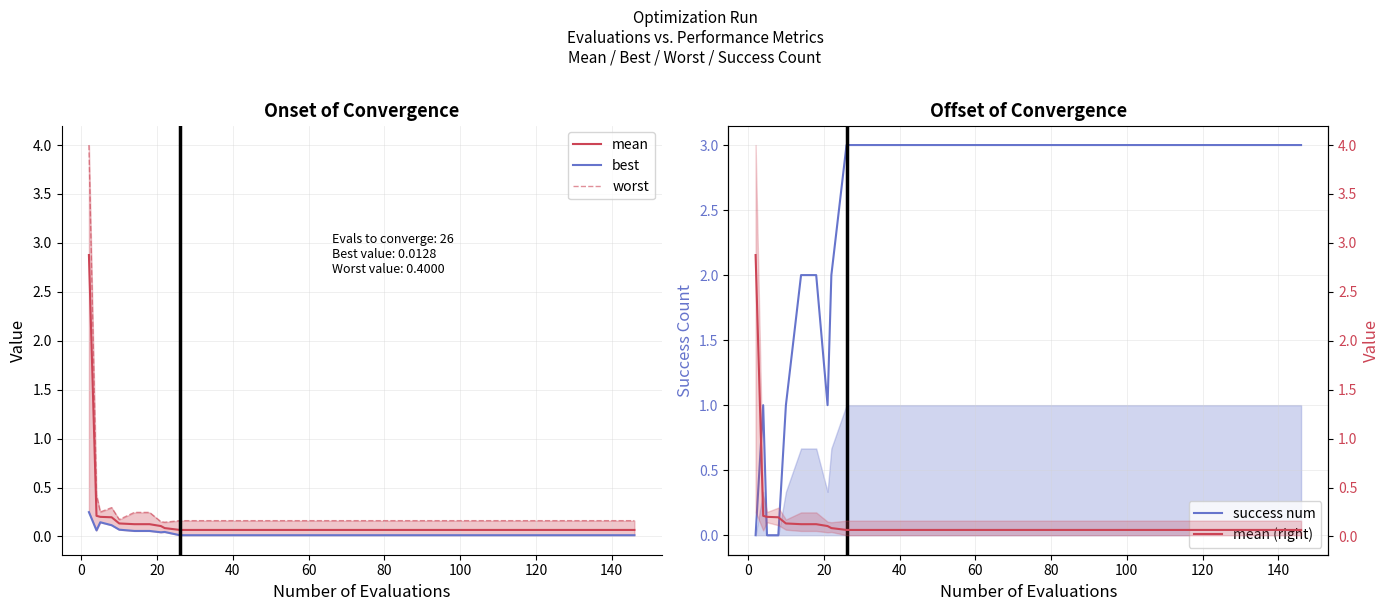

Is the value of mean (right) at 33 greater than the value of worst at 12?

No